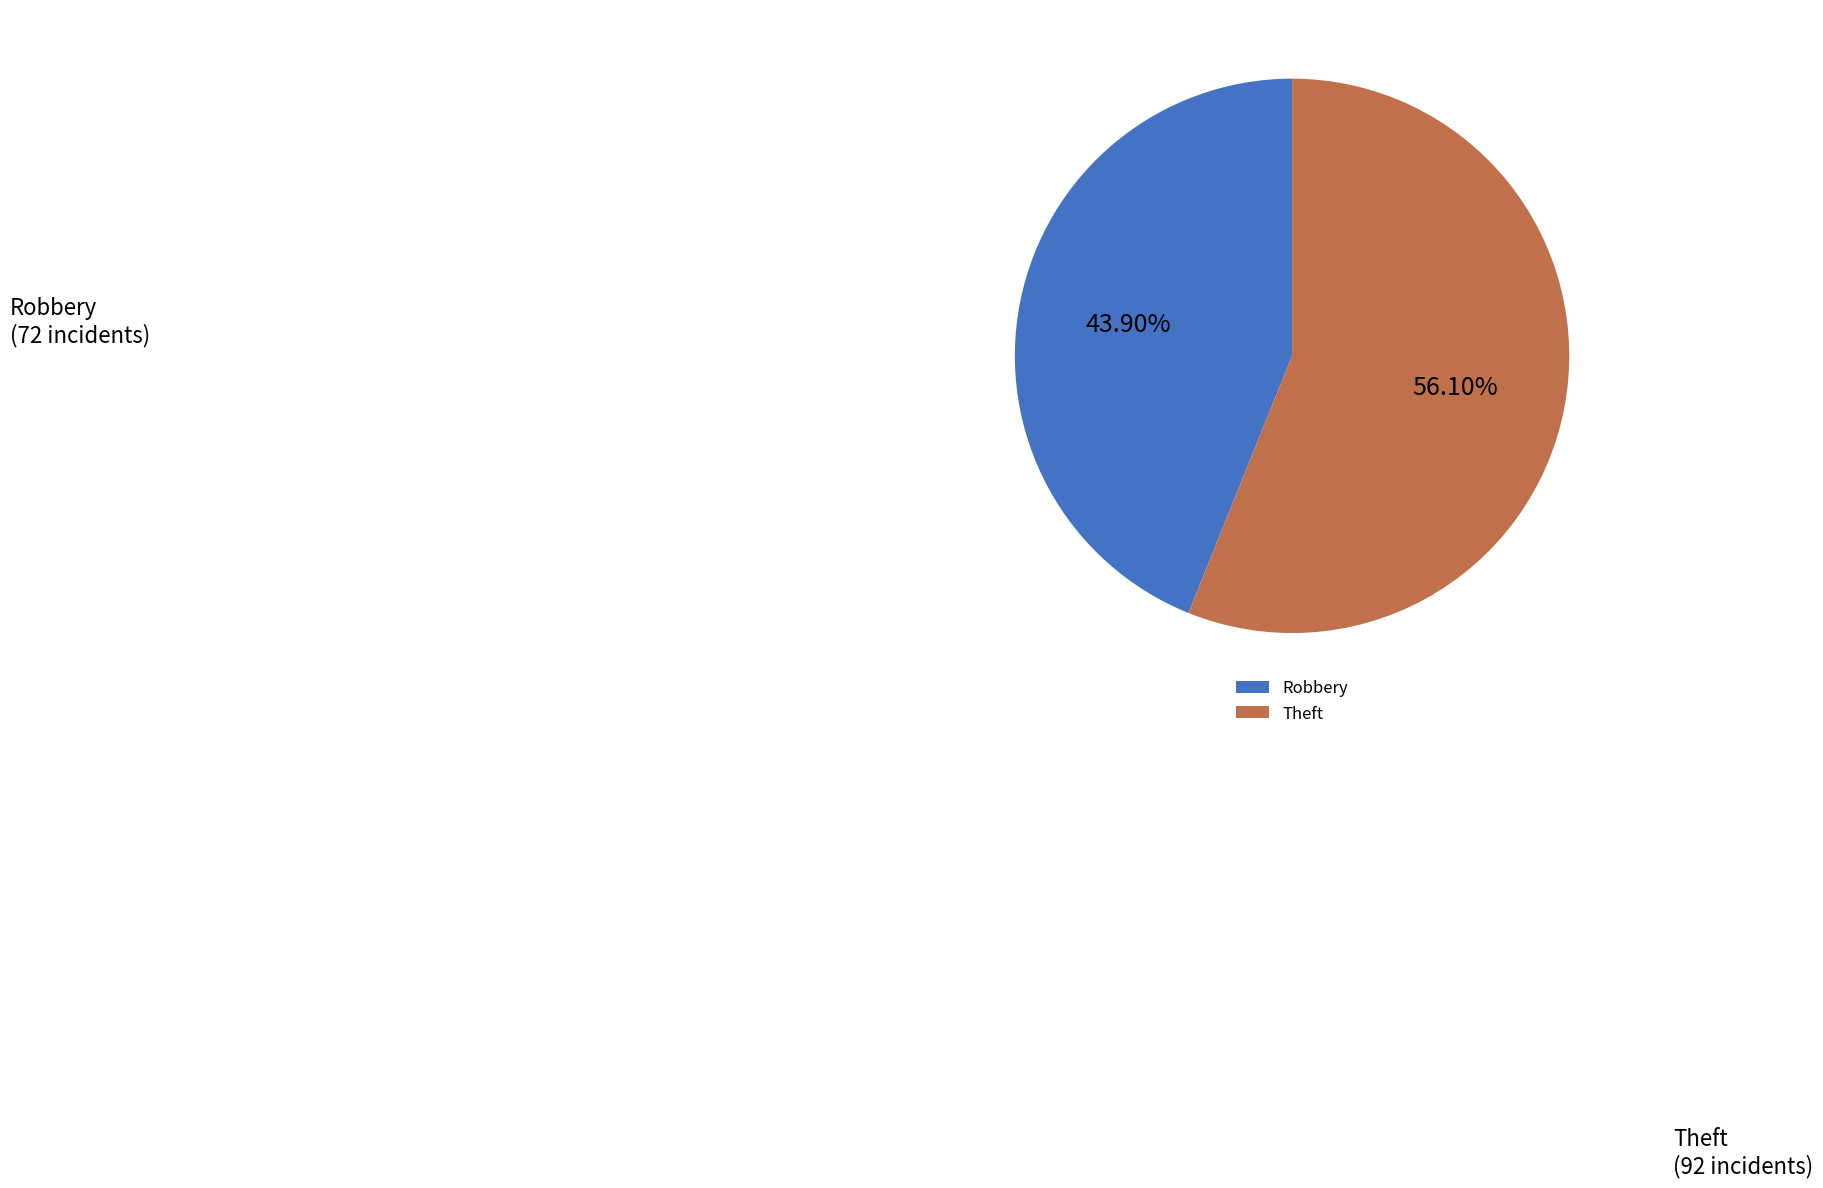

Between Robbery and Theft, which is larger?

Theft